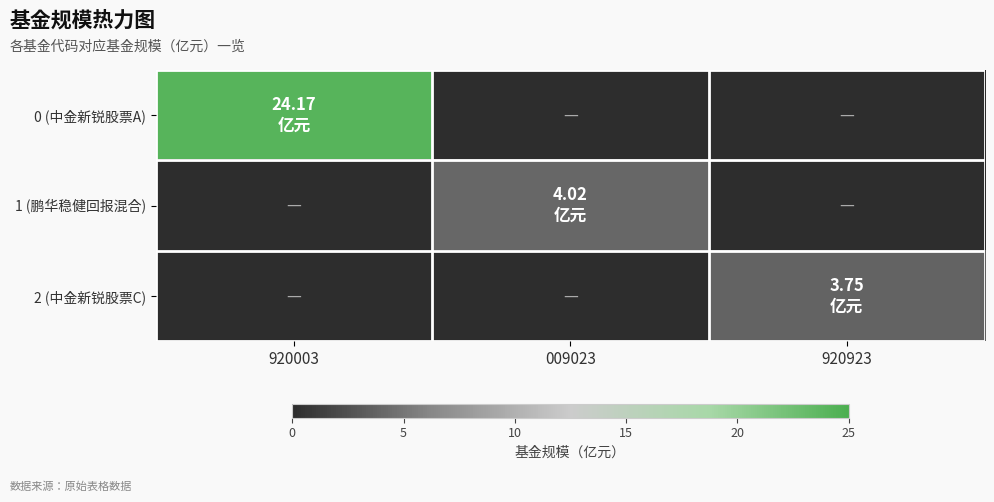

Reading left to right, what are all the values shown in this chart?

0 (中金新锐股票A): 920003=24.2	009023=0.0	920923=0.0
1 (鹏华稳健回报混合): 920003=0.0	009023=4.0	920923=0.0
2 (中金新锐股票C): 920003=0.0	009023=0.0	920923=3.8